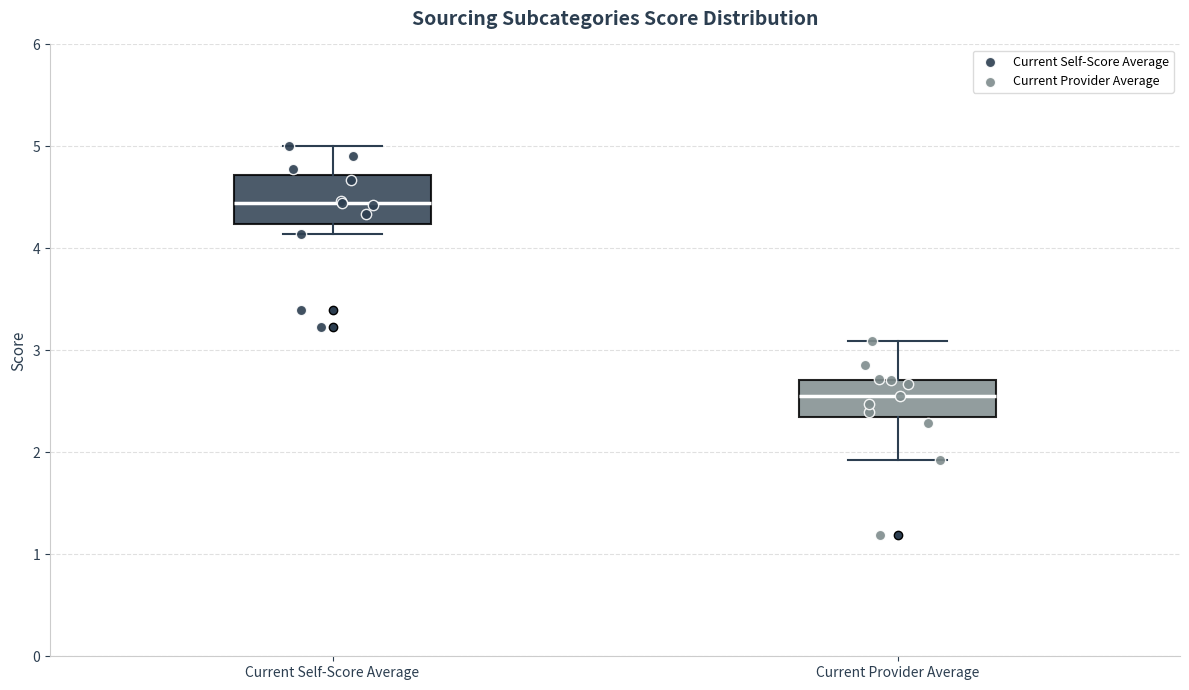

Which box is the tallest, from its lower edge to its upper edge?

Current Self-Score Average